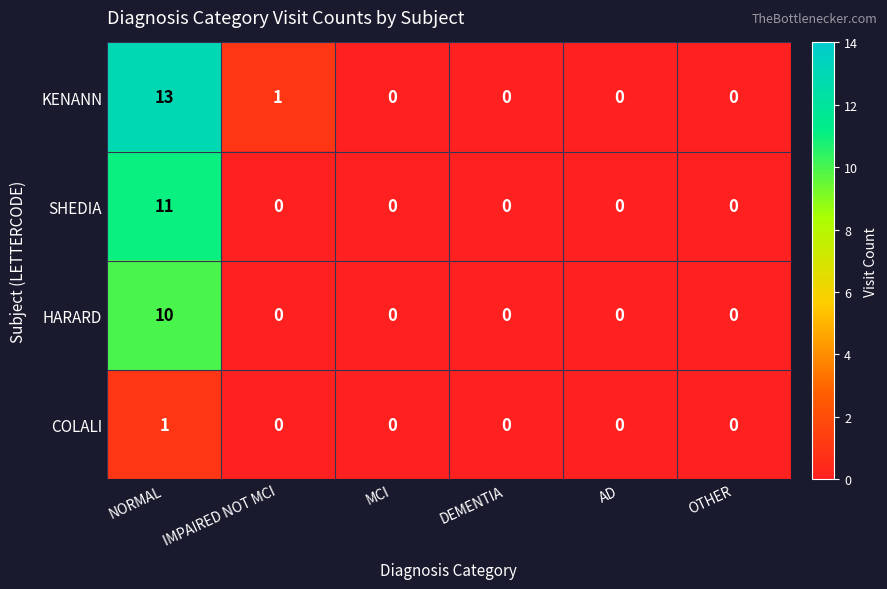

What is the total value across all series at NORMAL?

35